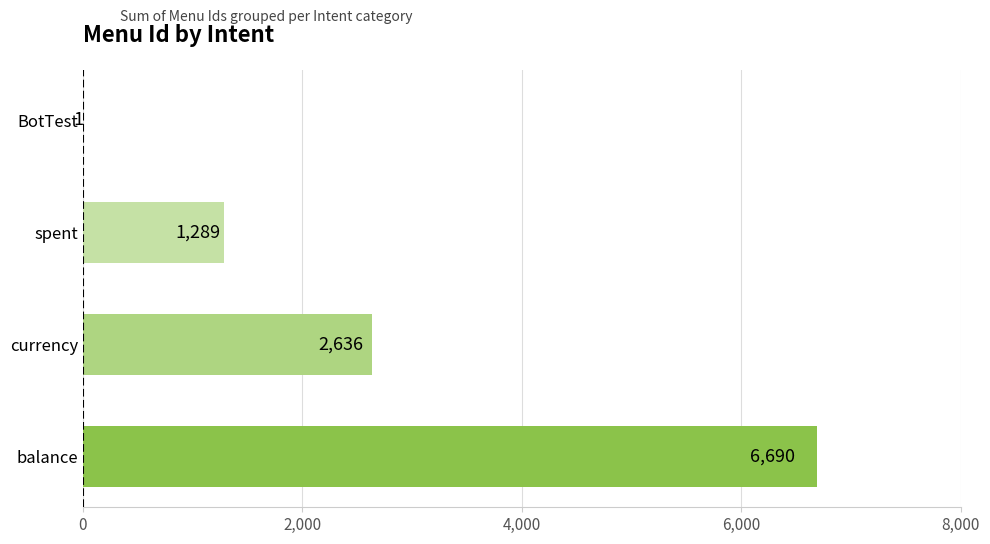

Reading bottom to top, what are all the values shown in this chart?

balance=6690	currency=2636	spent=1289	BotTest=1